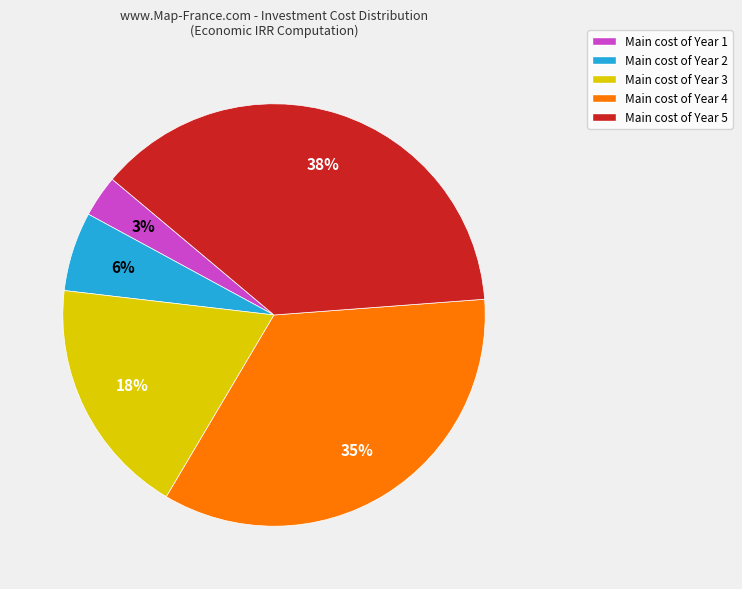

Combined, do Main cost of Year 2 and Main cost of Year 4 account for over 50%?

No